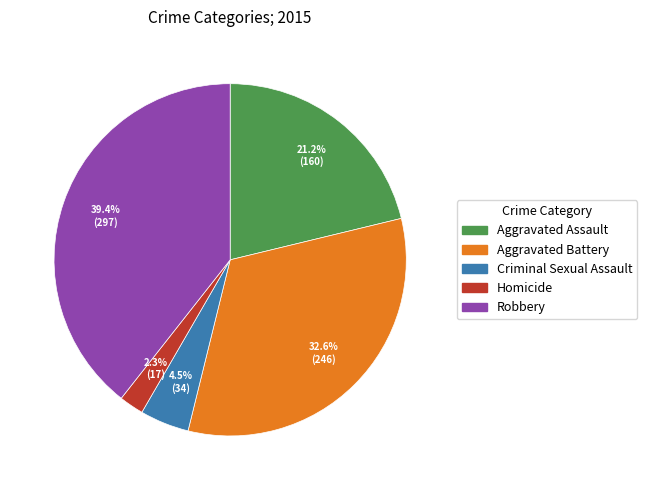

How much of the chart is everything except Aggravated Battery?

67.4%